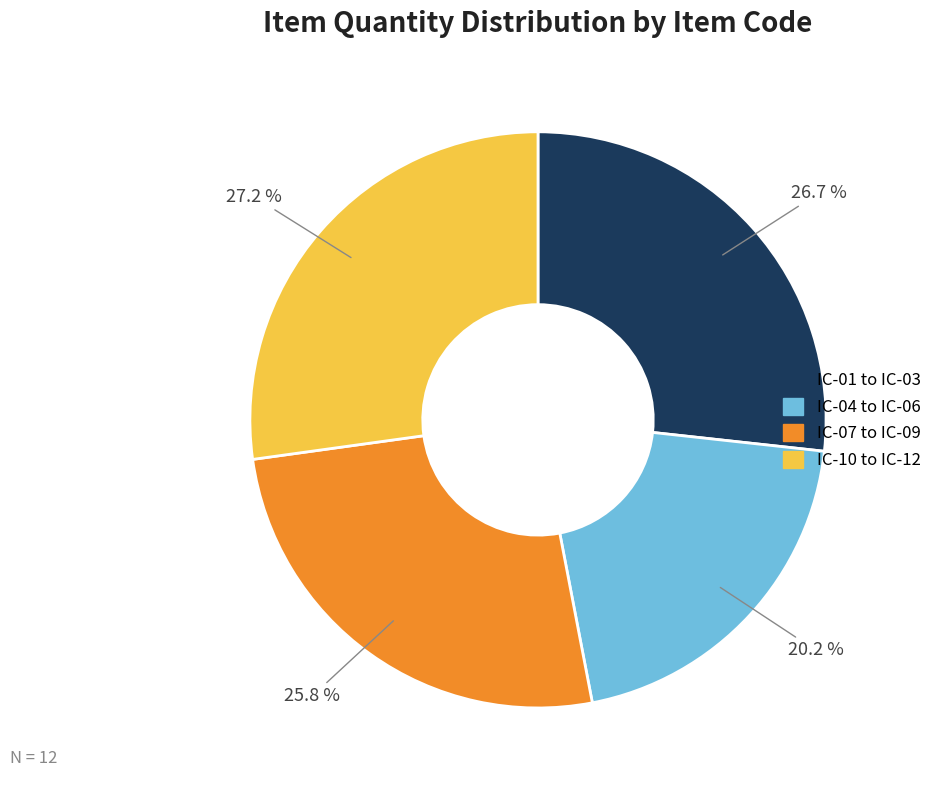

What is the smallest slice in the pie chart?

IC-04 to IC-06